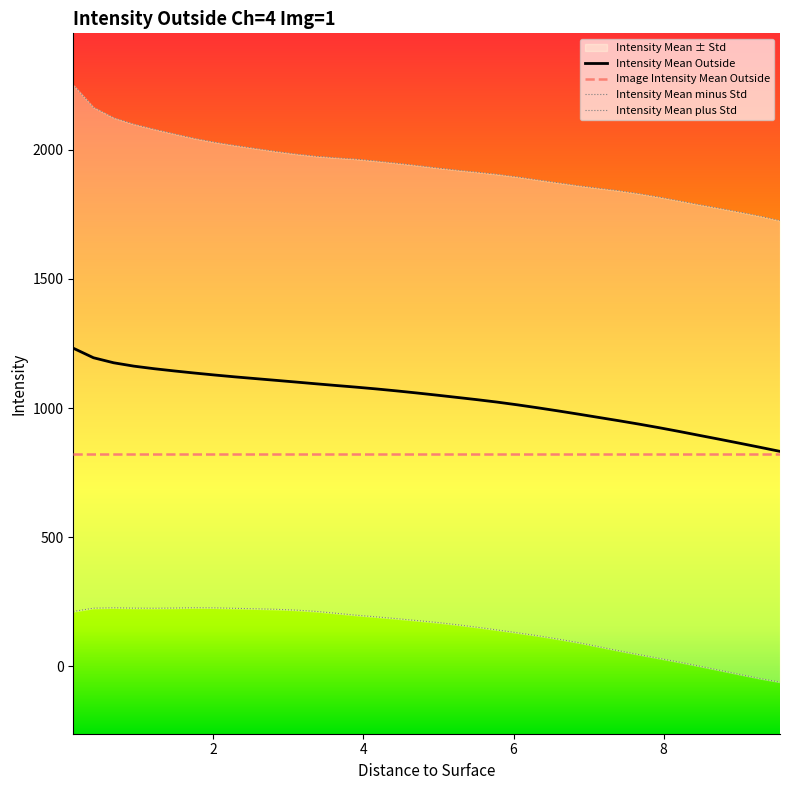

What is the label of the 22nd point from the left?

5.7835